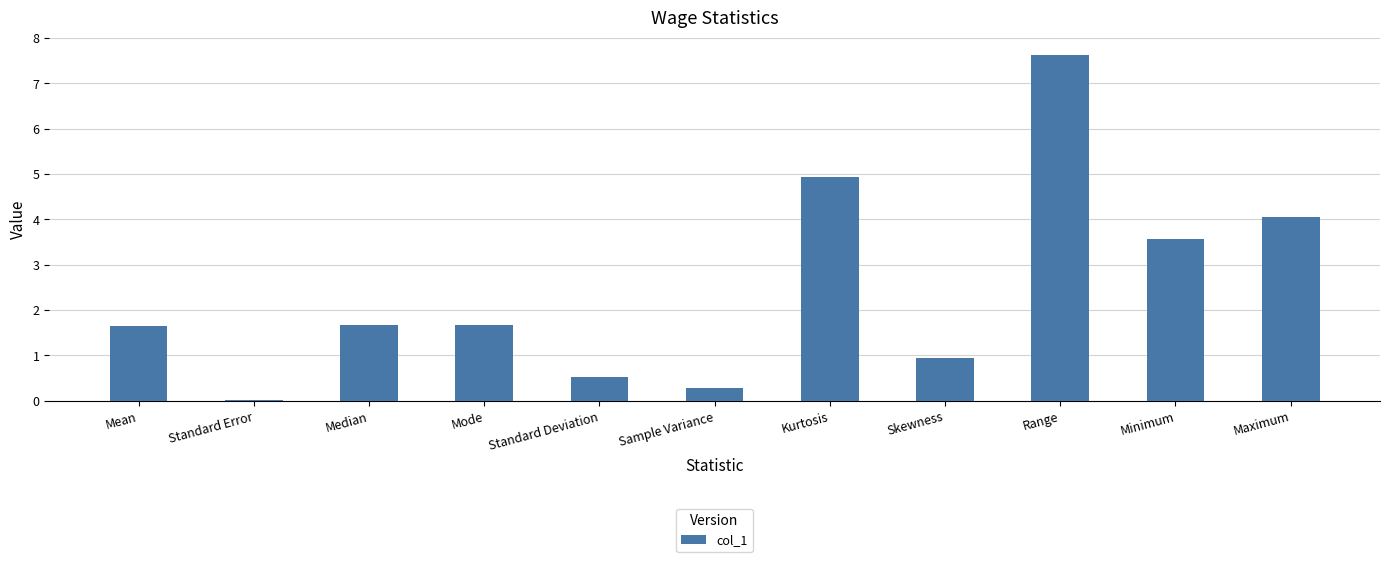

True or false: the data shows 0.6 at Skewness.

False